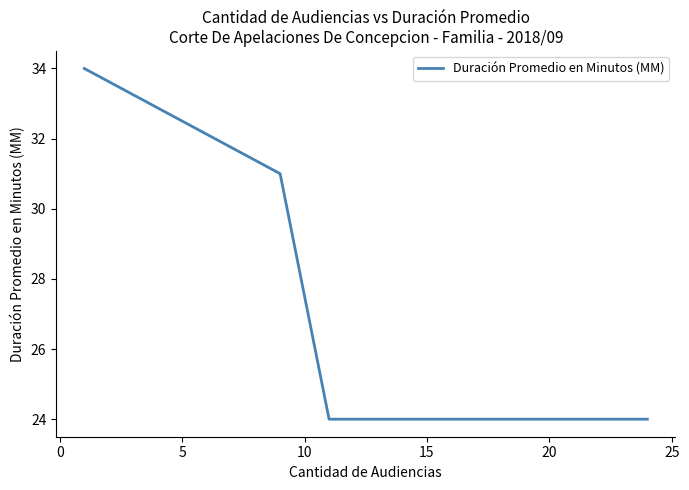

What is the minimum value shown in the chart?

24